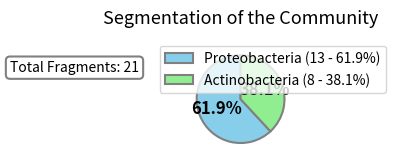

Which slice is the largest?

Proteobacteria